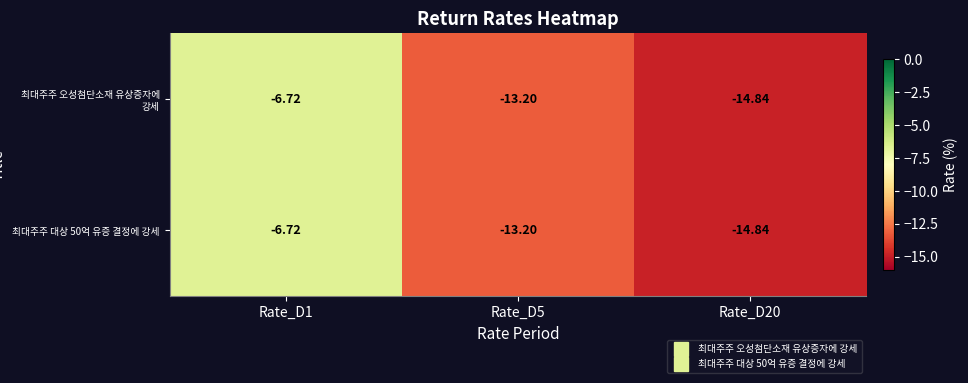

Is the value of 최대주주 오성첨단소재 유상증자에 강세 at Rate_D20 greater than the value of 최대주주 대상 50억 유증 결정에 강세 at Rate_D5?

No